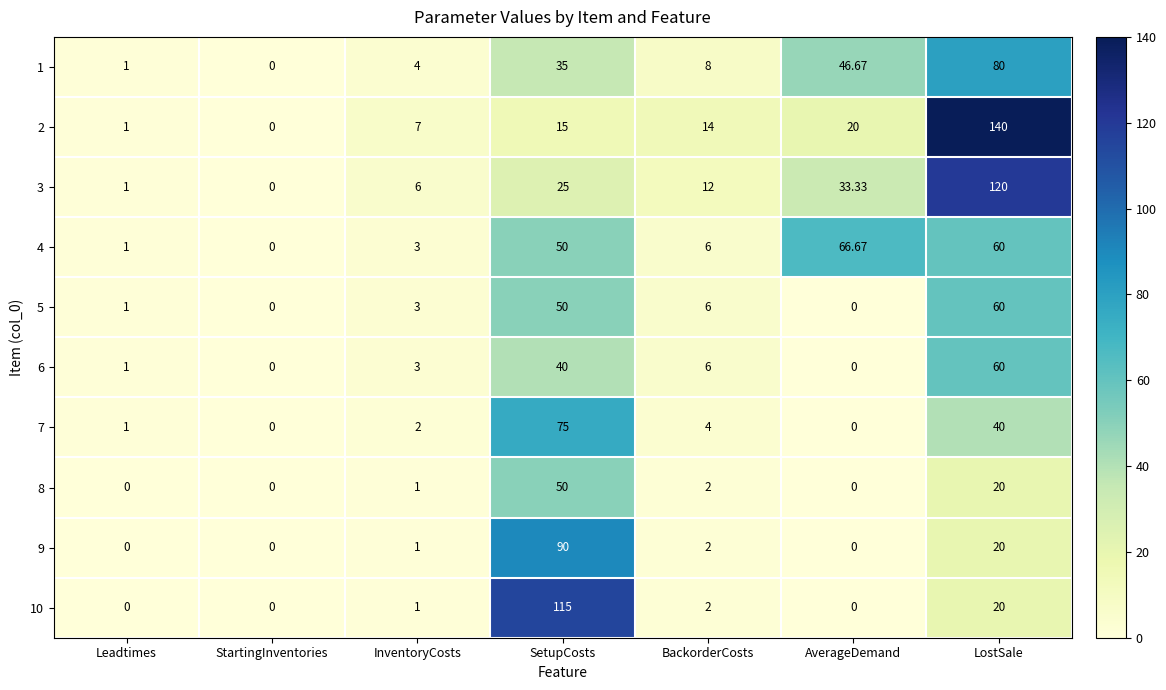

Where is 6 nearest to the value 30?

SetupCosts